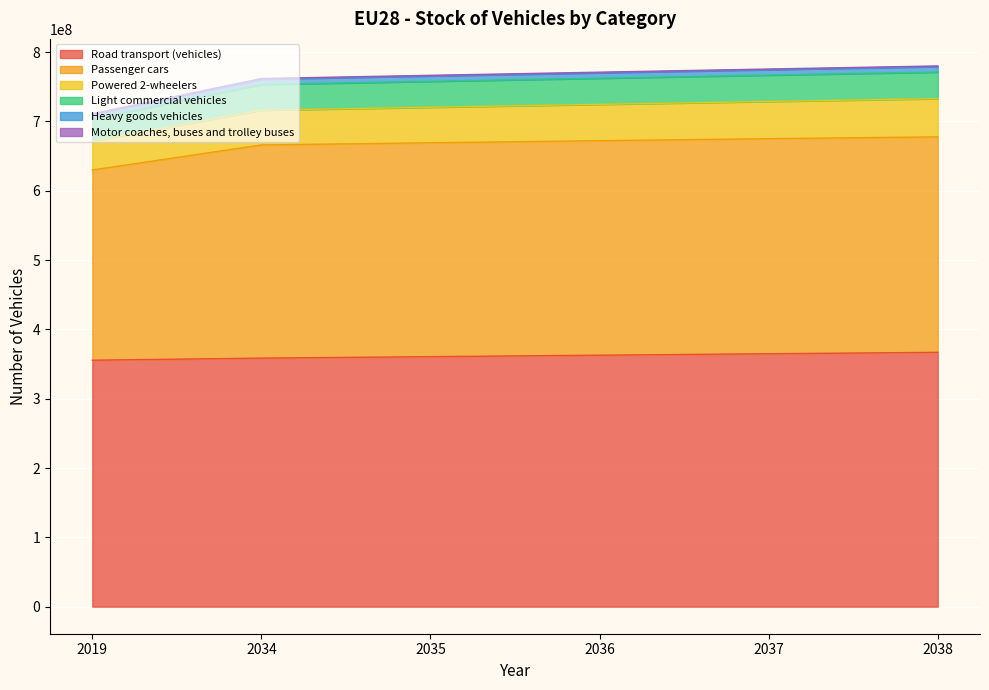

What is the minimum value shown in the chart?

355562885